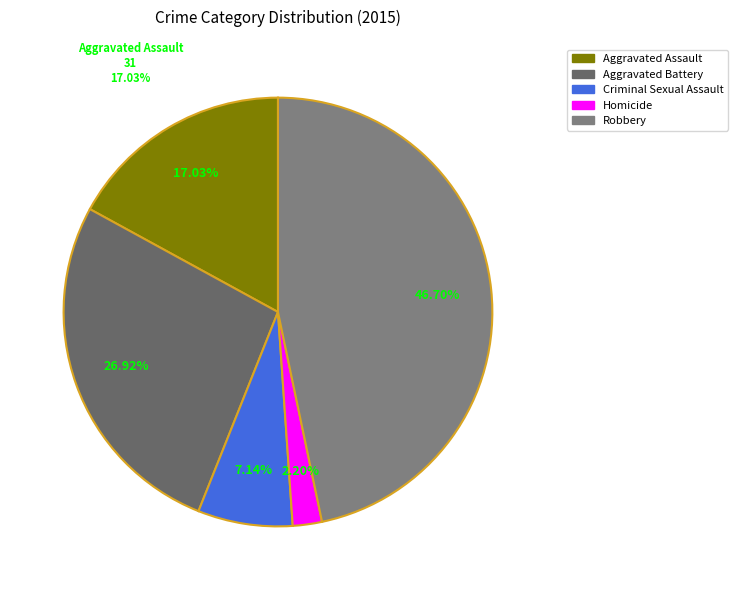

To the nearest percent, what is the difference between the largest and smallest slice percentages?

45%